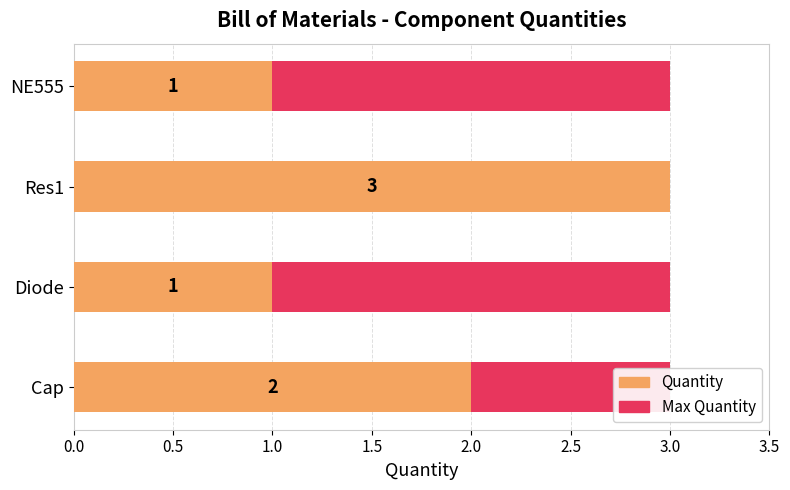

The value of Quantity at Cap is 2.6. True or false?

False